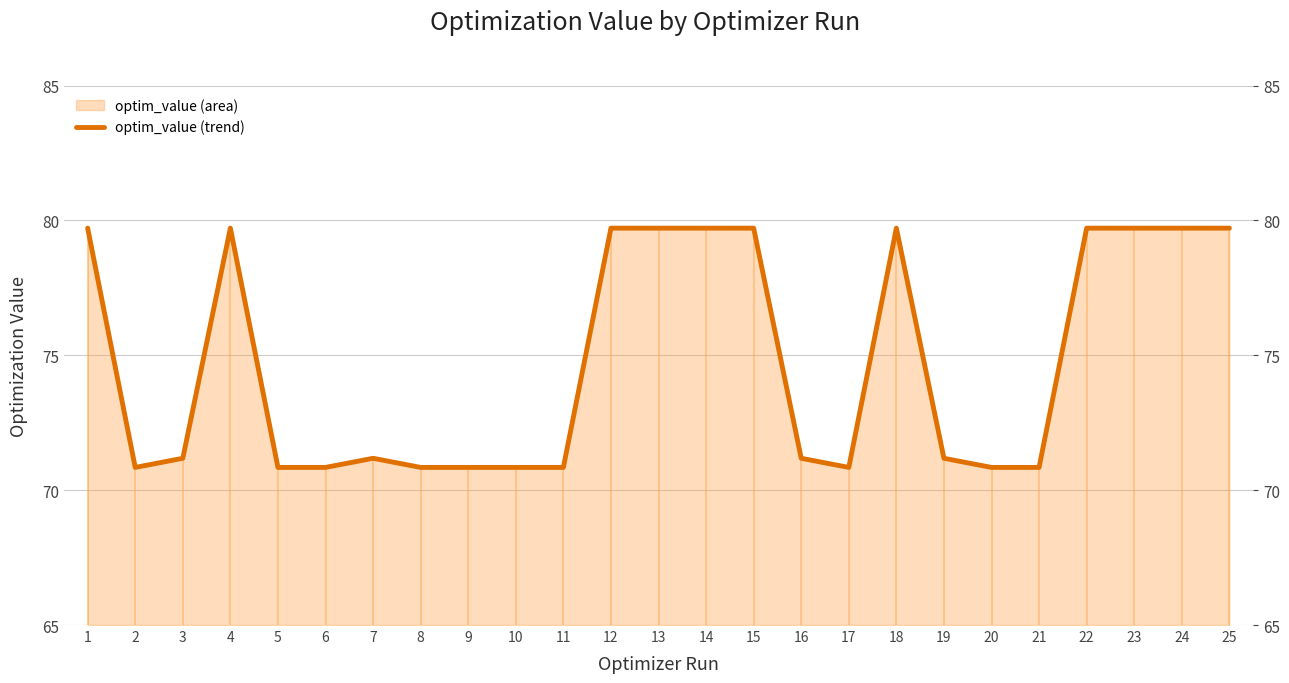

Reading left to right, list all the values displayed in this chart.

1=79.7	2=70.8	3=71.2	4=79.7	5=70.8	6=70.8	7=71.2	8=70.8	9=70.8	10=70.8	11=70.8	12=79.7	13=79.7	14=79.7	15=79.7	16=71.2	17=70.8	18=79.7	19=71.2	20=70.8	21=70.8	22=79.7	23=79.7	24=79.7	25=79.7